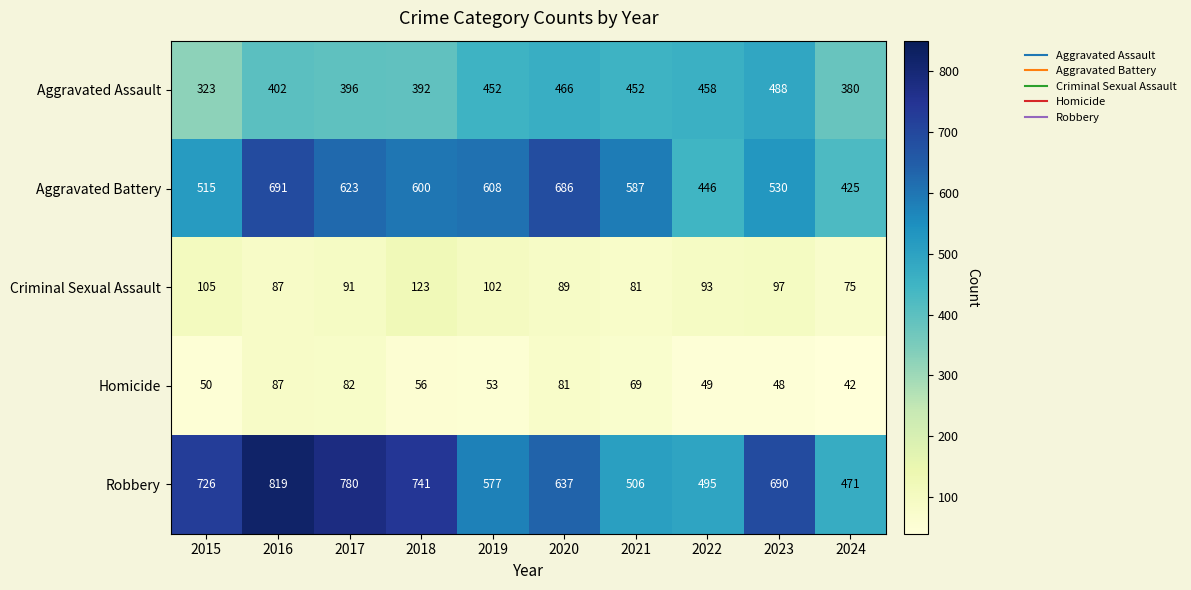

Which series changed the most between 2019 and 2022?

Aggravated Battery